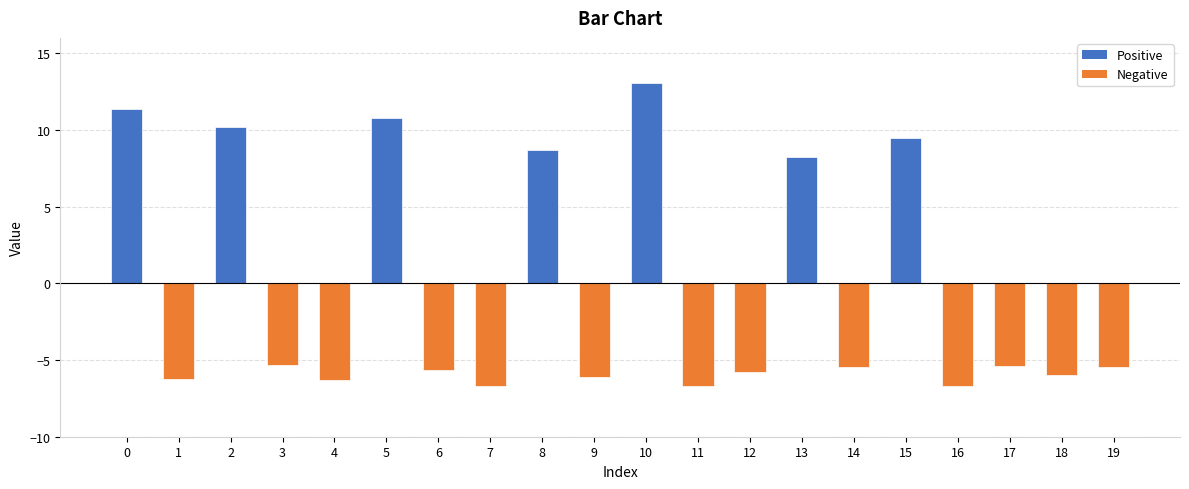

The chart shows a value of -3.4 at 17. True or false?

False